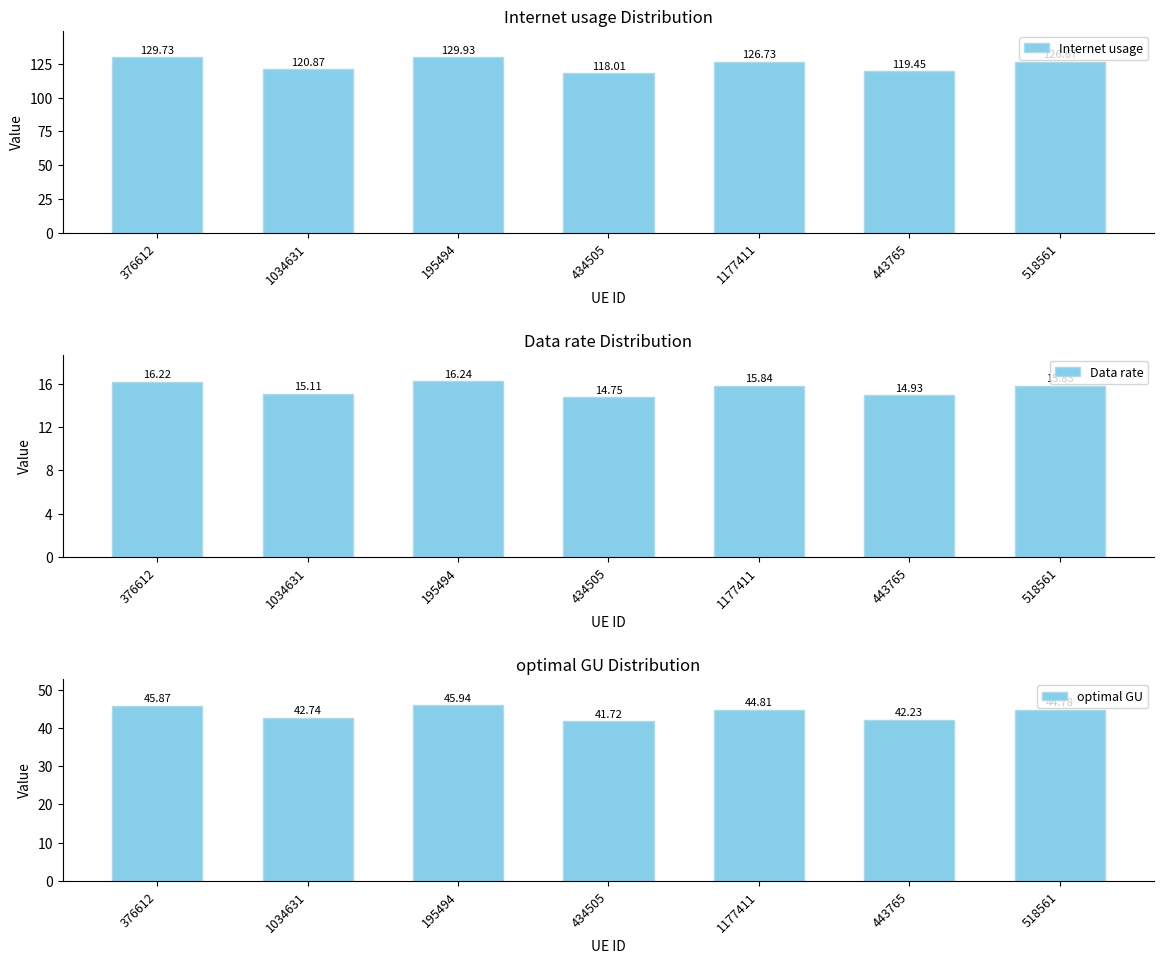

List the series in order of their peak value, highest first.

Internet usage, optimal GU, Data rate